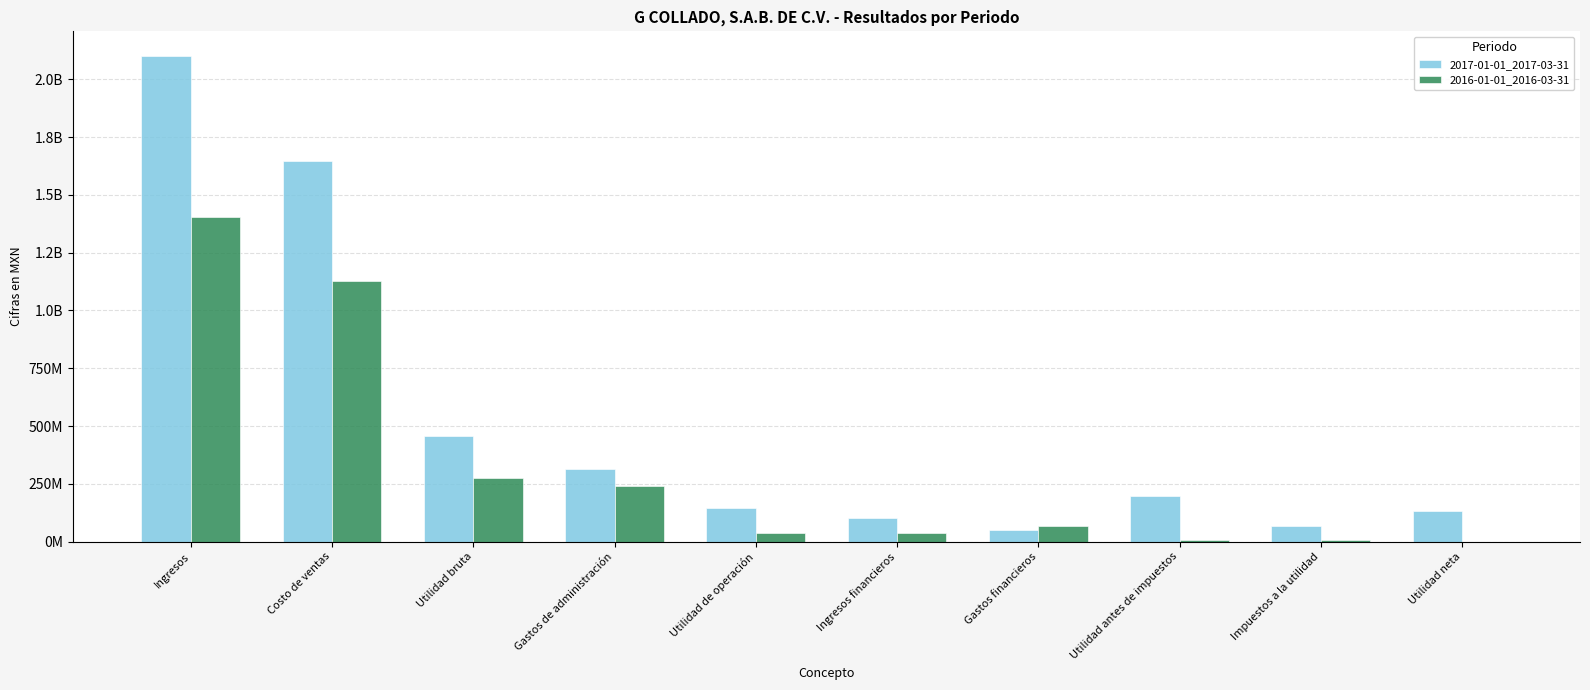

Between Ingresos and Gastos financieros, which series saw the biggest shift?

2017-01-01_2017-03-31